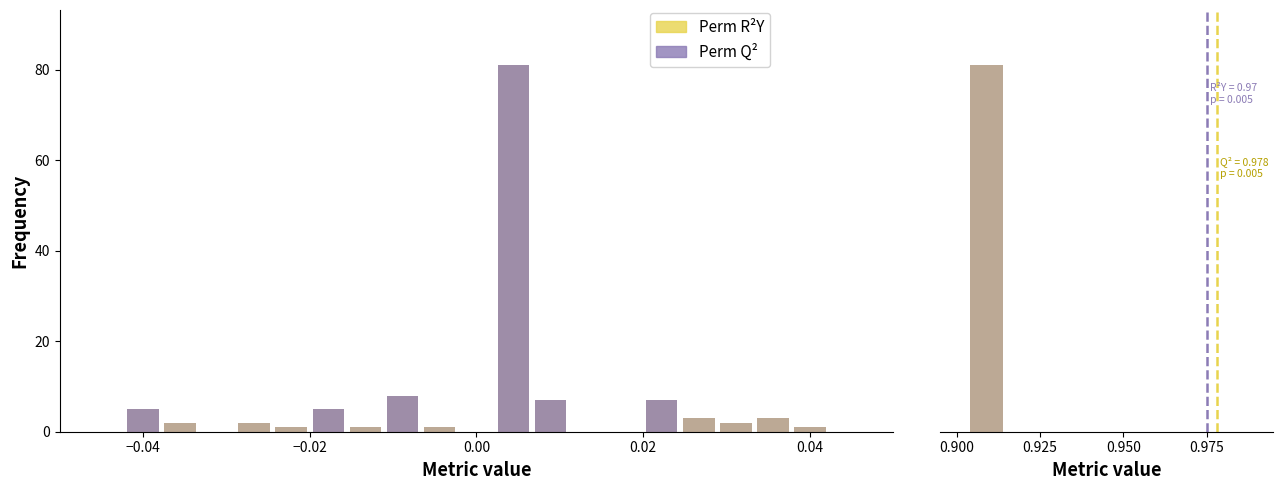

What is the sum of the col_1 (normal) values at 0.04 and −0.04?

7